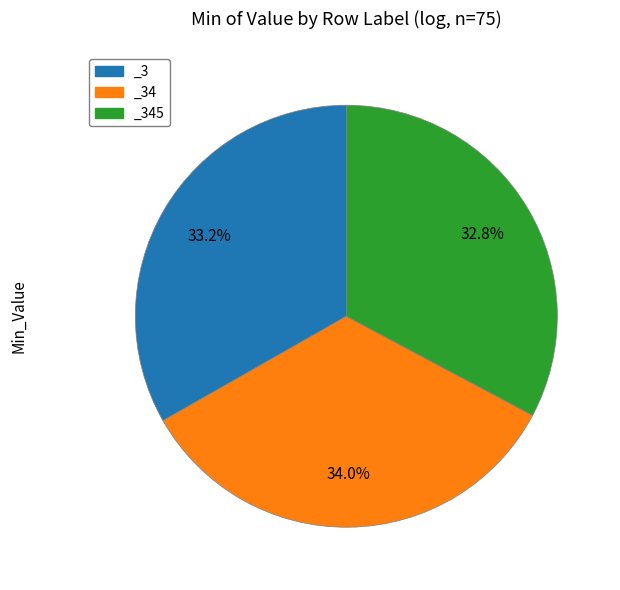

Which slice is the largest?

_34